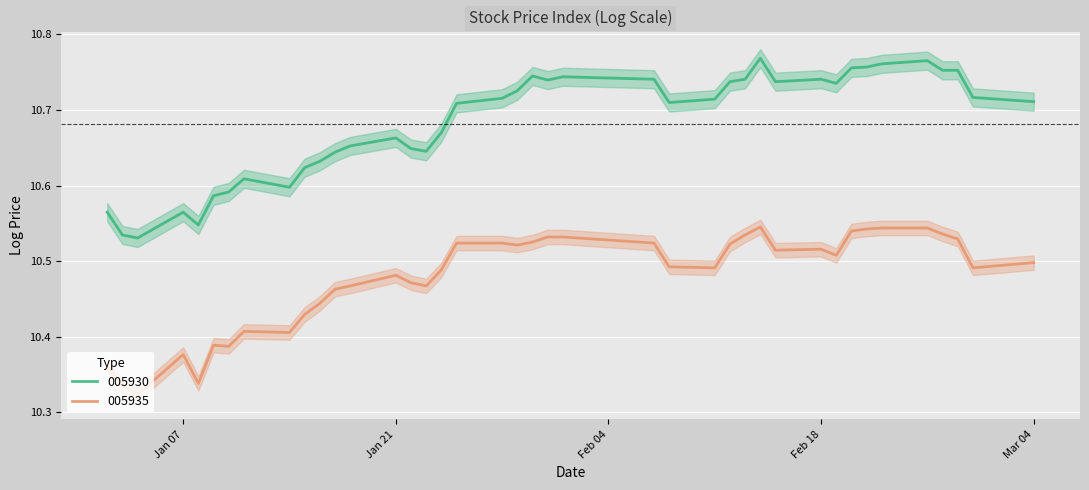

How many categories are shown in the chart?

40